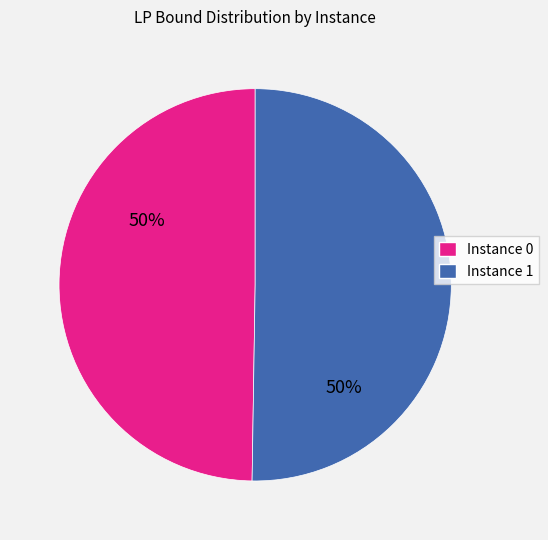

To the nearest percent, what is the average slice percentage?

50%